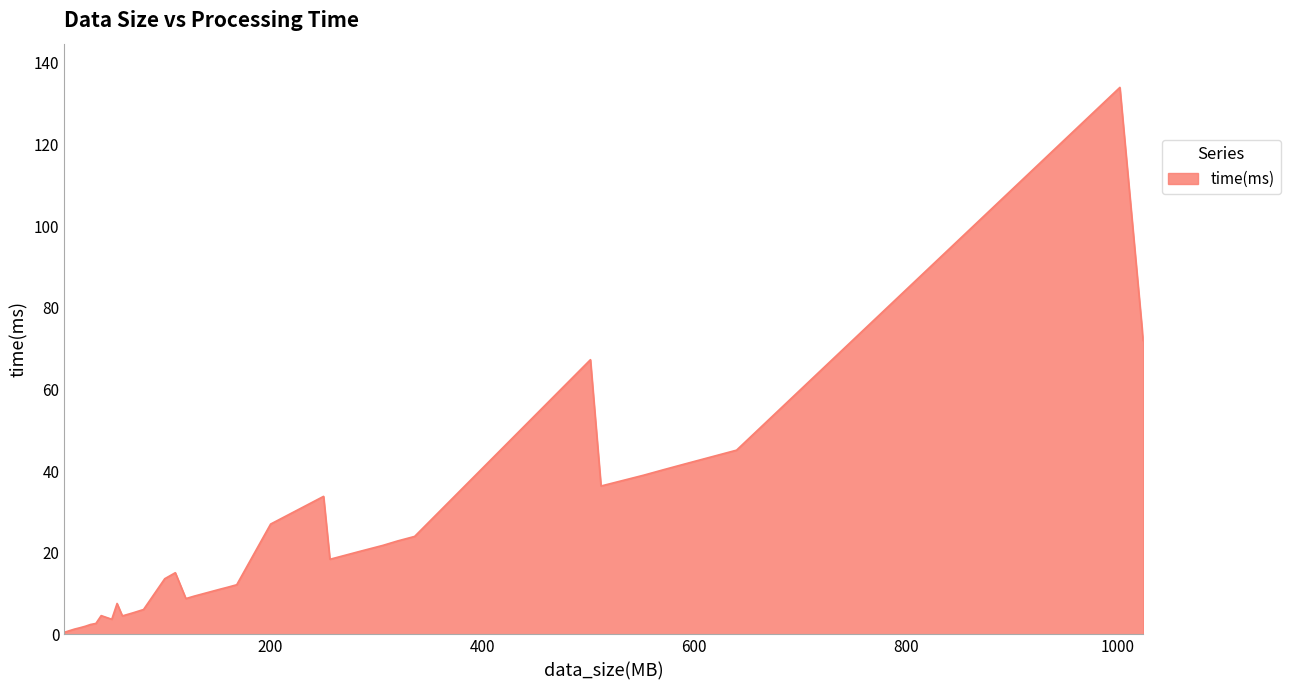

What is the difference between the maximum and minimum values?

133.5